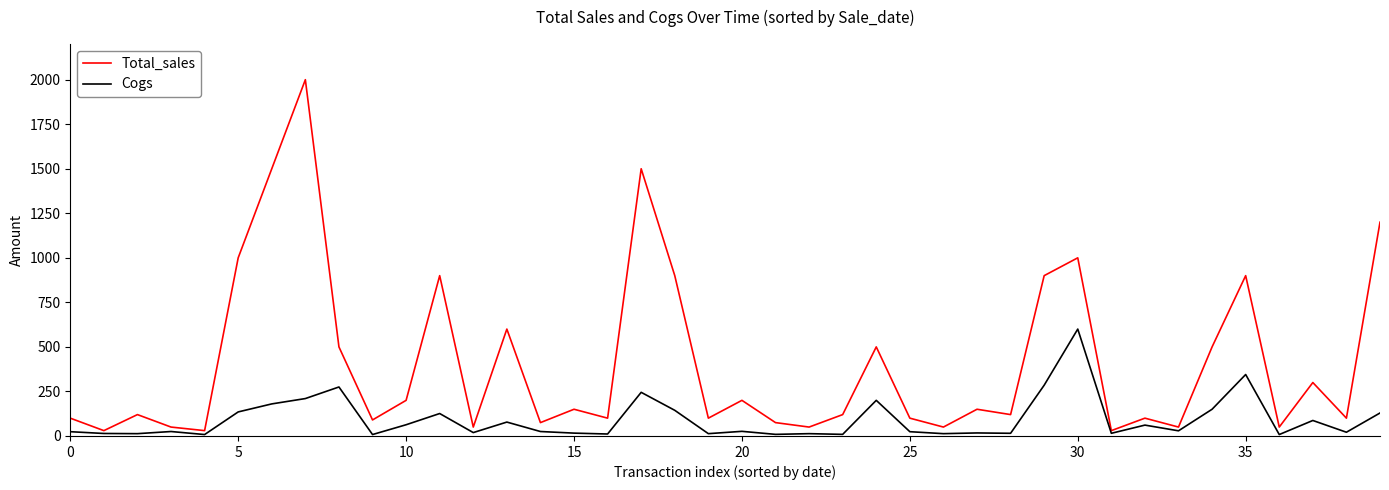

Rank the series by their maximum value, from lowest to highest.

Cogs, Total_sales